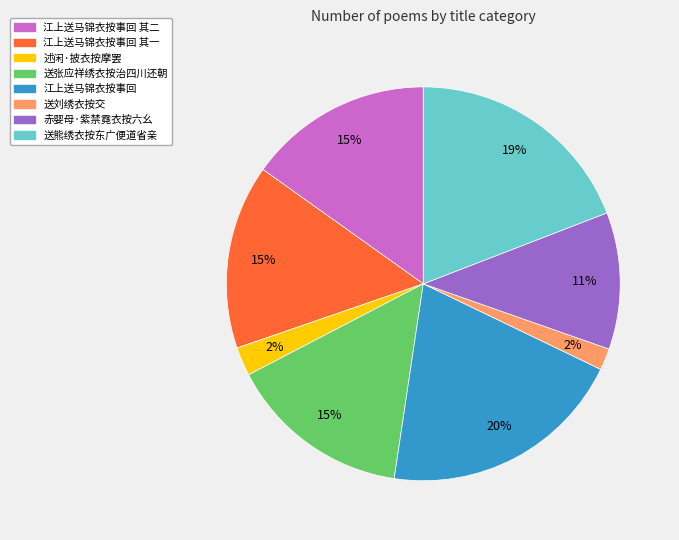

To the nearest percent, what is the average slice percentage?

12%